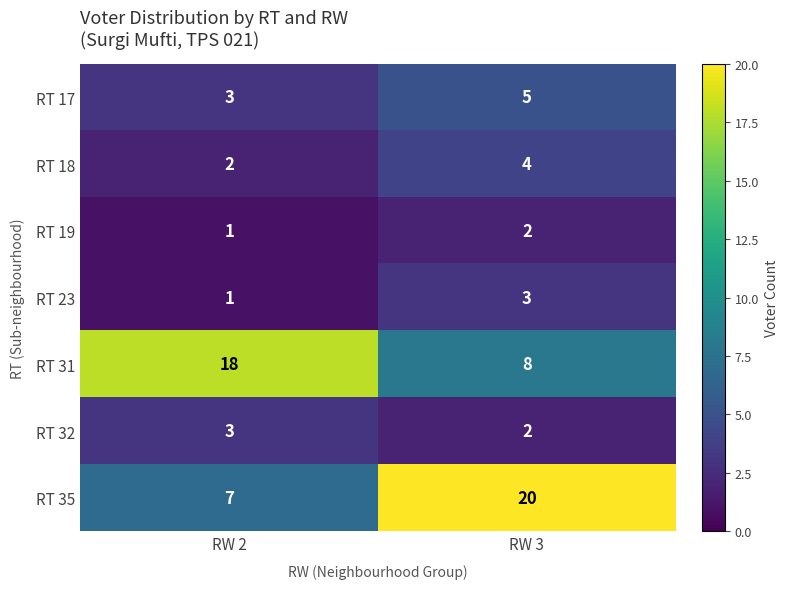

Reading left to right, list all the values displayed in this chart.

RT 17: 3	5
RT 18: 2	4
RT 19: 1	2
RT 23: 1	3
RT 31: 18	8
RT 32: 3	2
RT 35: 7	20